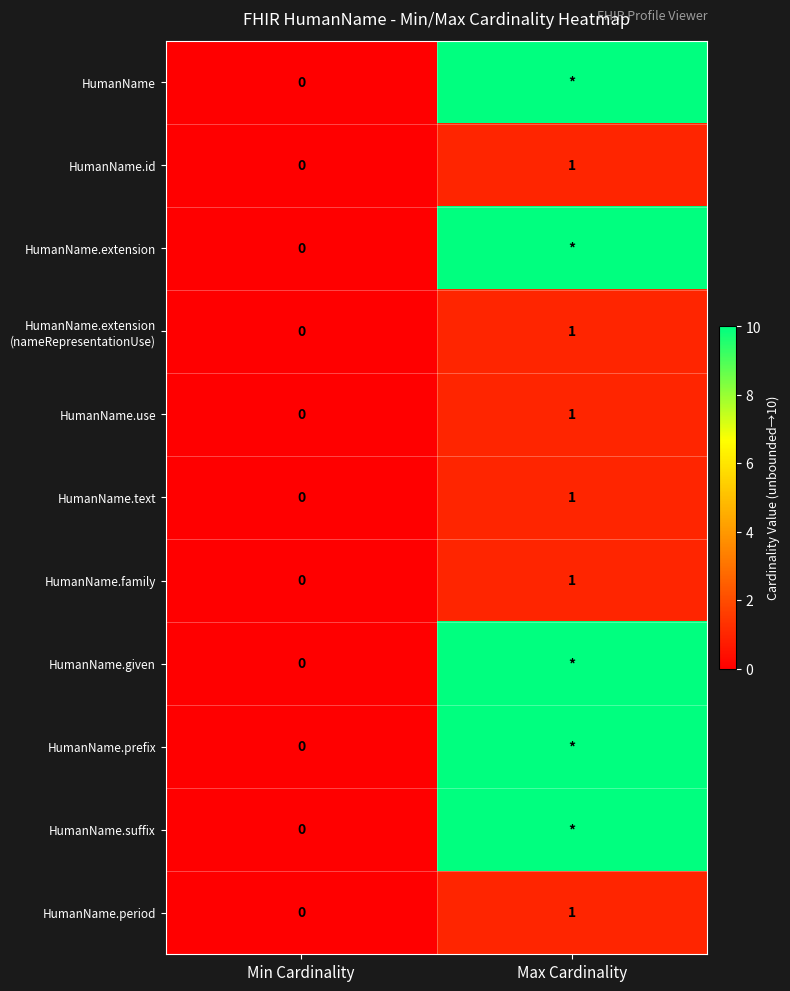

Rank the categories by HumanName.use value from highest to lowest.

Max Cardinality, Min Cardinality